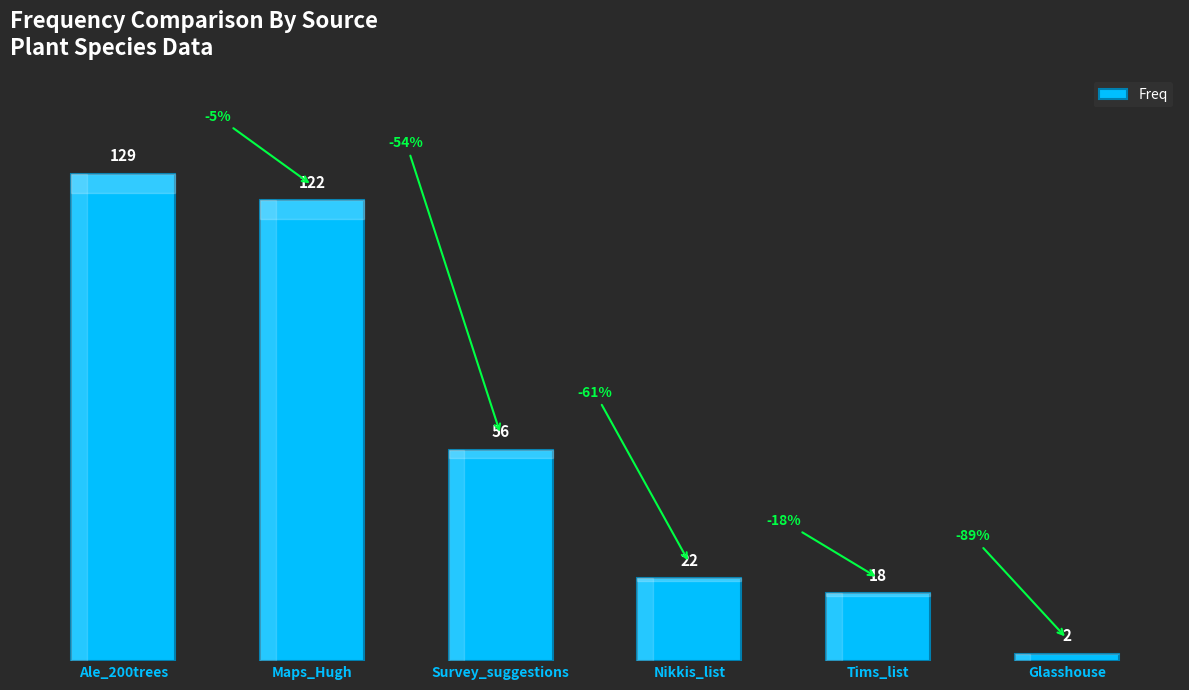

Which category has the highest value across all series?

Ale_200trees